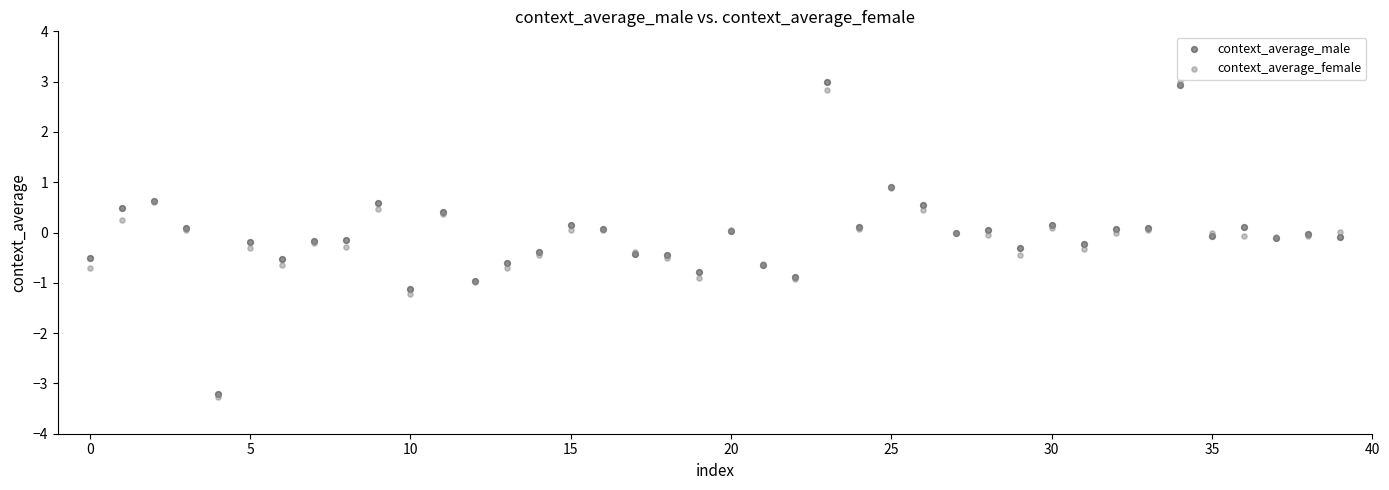

Which series reaches the minimum Y coordinate?

context_average_female